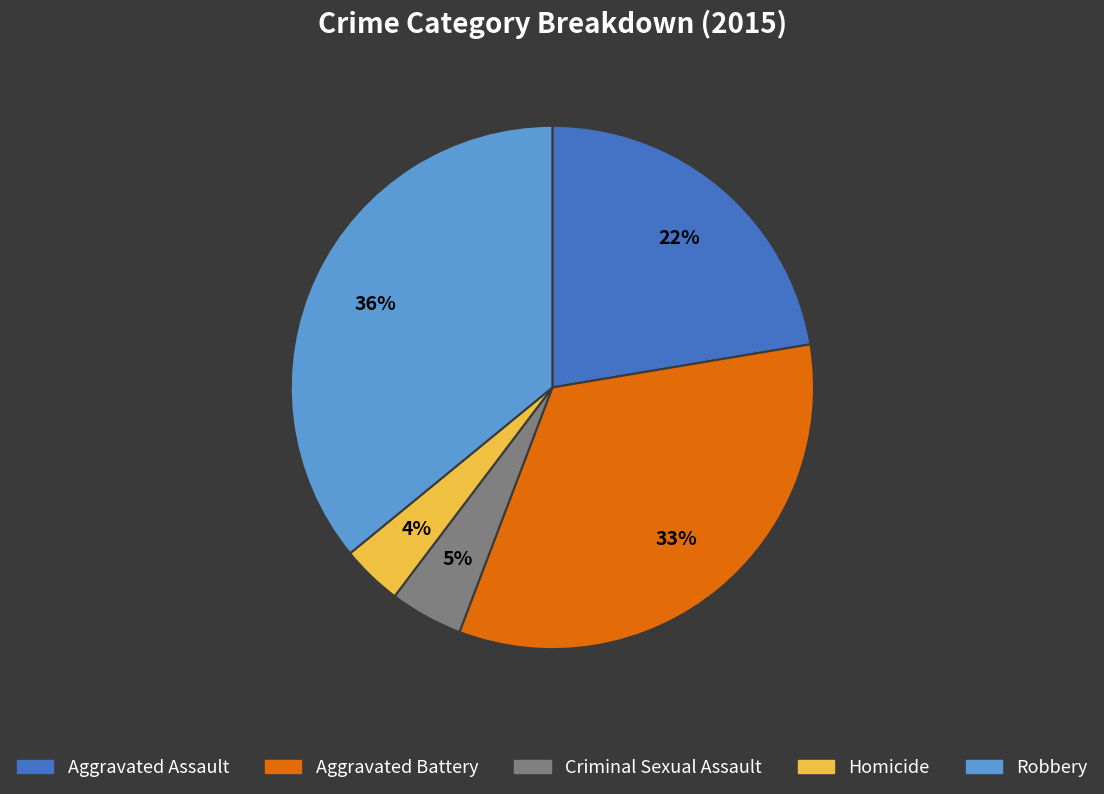

To the nearest percent, what is the average slice percentage?

20%